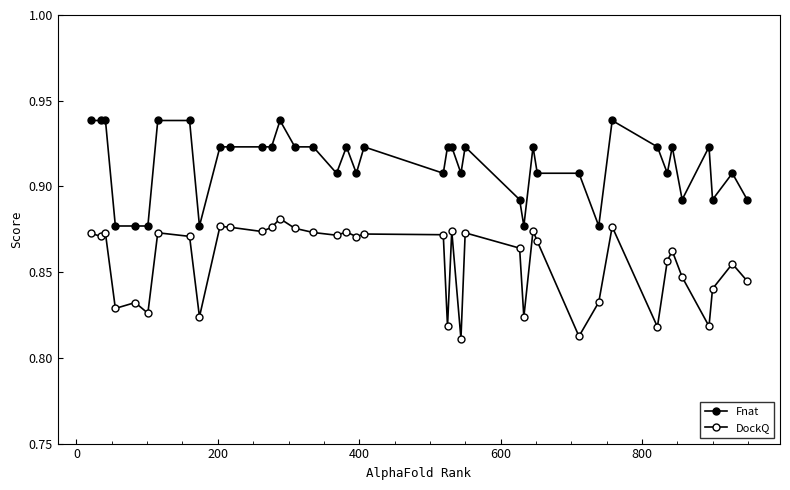

What is the sum of all DockQ values?

34.2